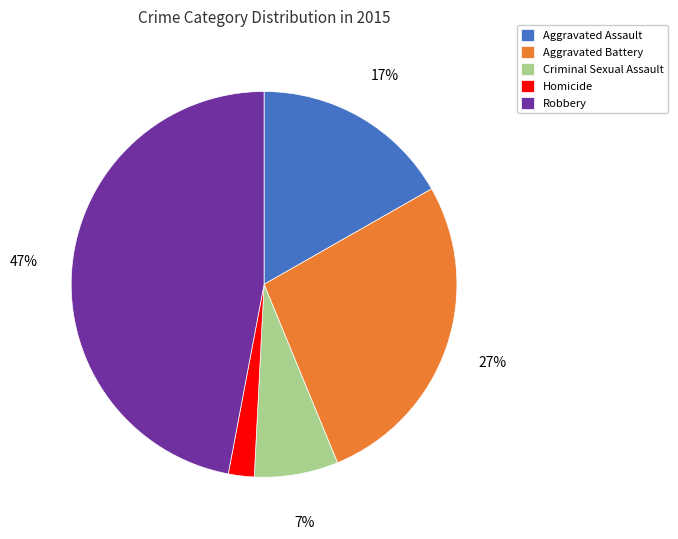

Is there a majority slice in this chart?

No